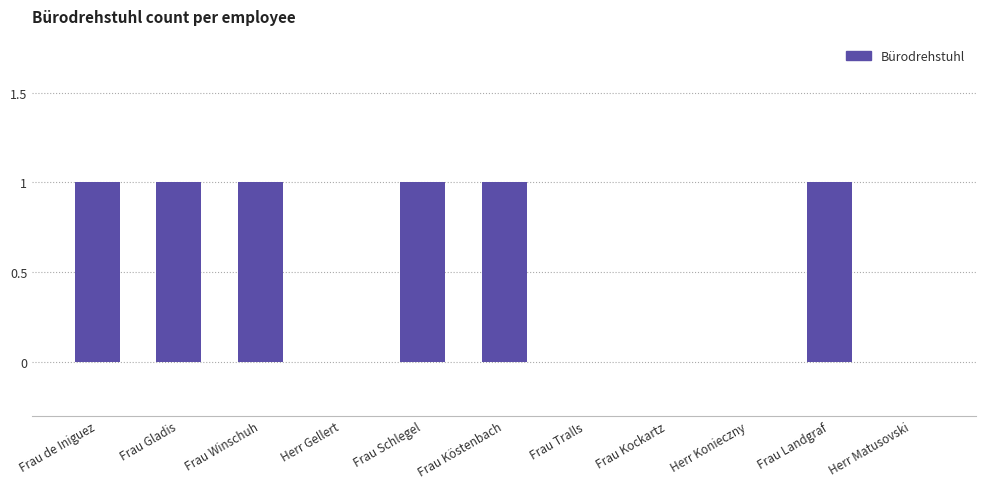

Reading left to right, transcribe all the data shown in this chart.

Frau de Iniguez=1	Frau Gladis=1	Frau Winschuh=1	Herr Gellert=0	Frau Schlegel=1	Frau Köstenbach=1	Frau Tralls=0	Frau Kockartz=0	Herr Konieczny=0	Frau Landgraf=1	Herr Matusovski=0